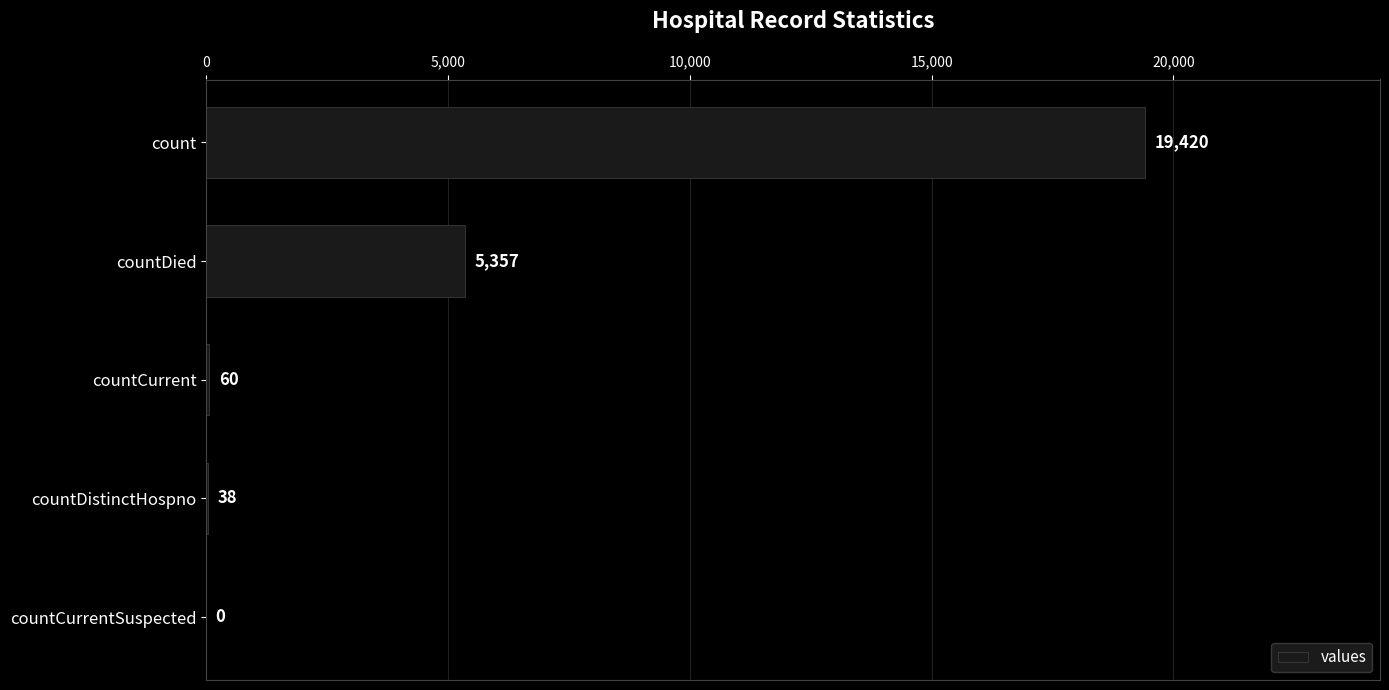

Reading top to bottom, what are all the values shown in this chart?

count=19420	countDied=5357	countCurrent=60	countDistinctHospno=38	countCurrentSuspected=0